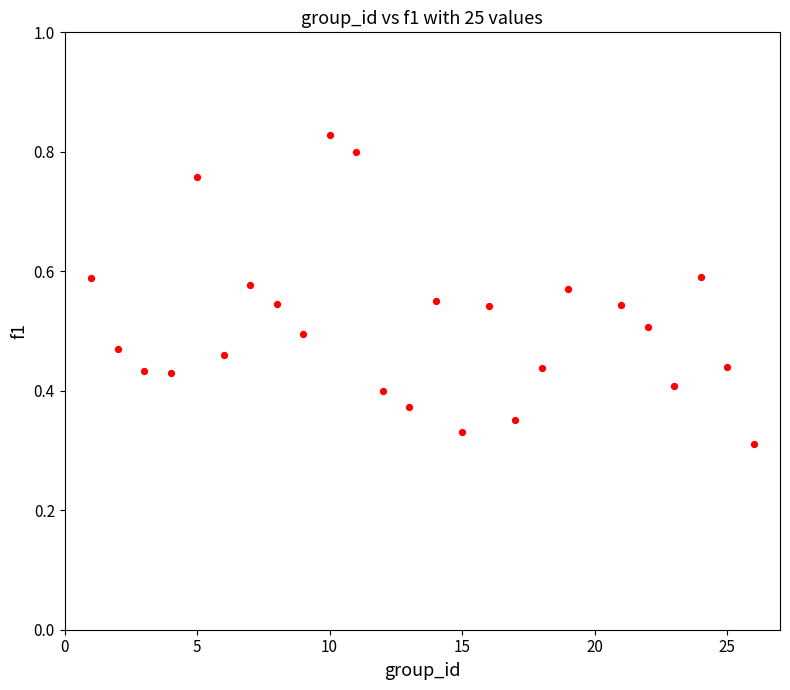

What is the range of X values (max minus min)?

25.0